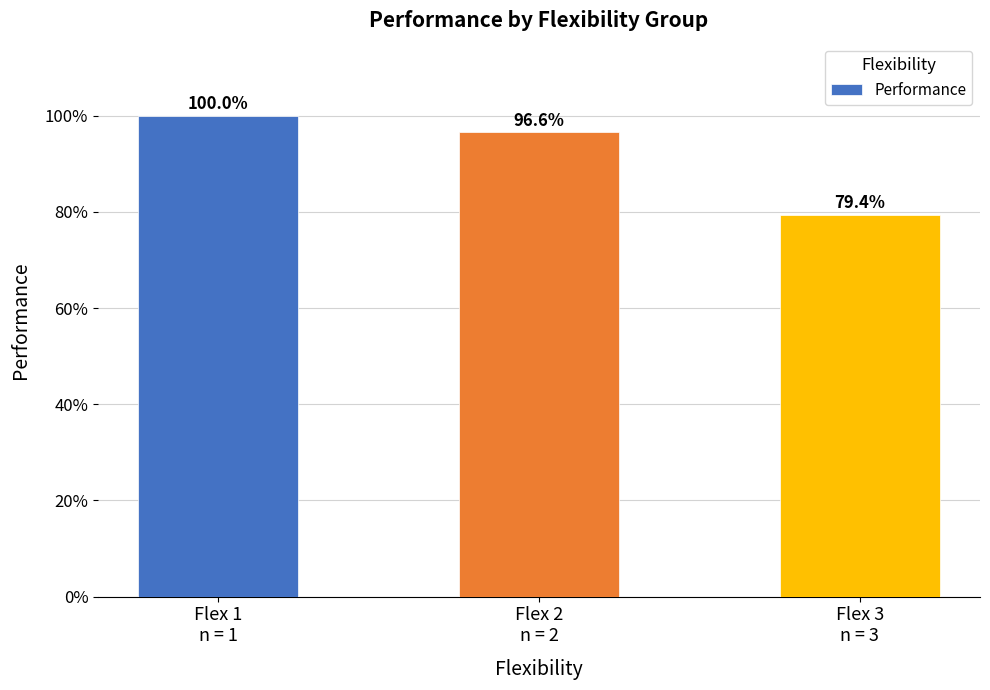

At which category does the chart reach its peak across all series?

Flex 1
n = 1